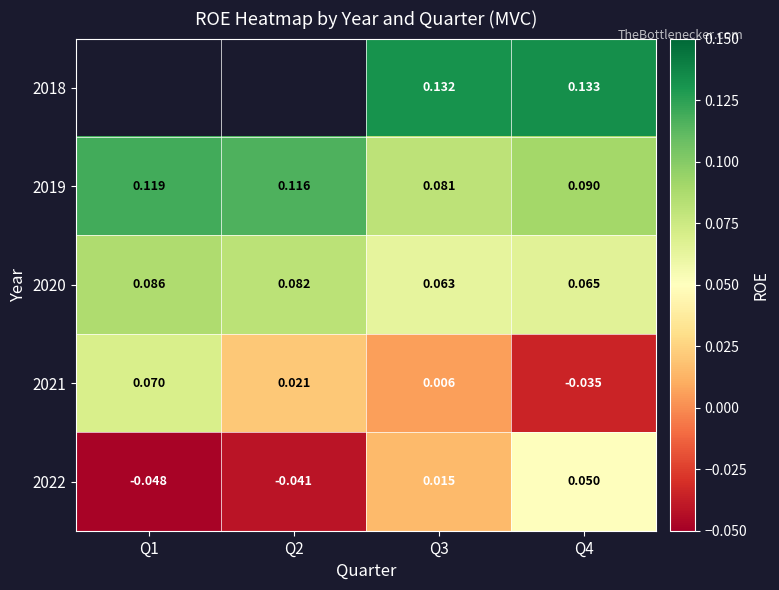

How many values in 2021 are above zero?

3